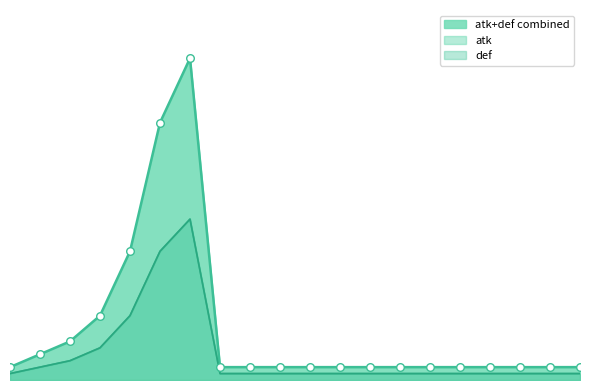

Is the value of def at WEAPON6 greater than the value of atk at WEAPON14?

Yes